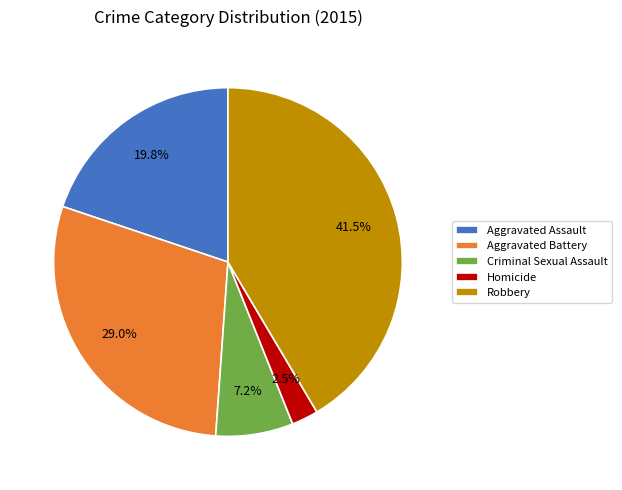

What portion of the pie excludes Homicide?

97.5%